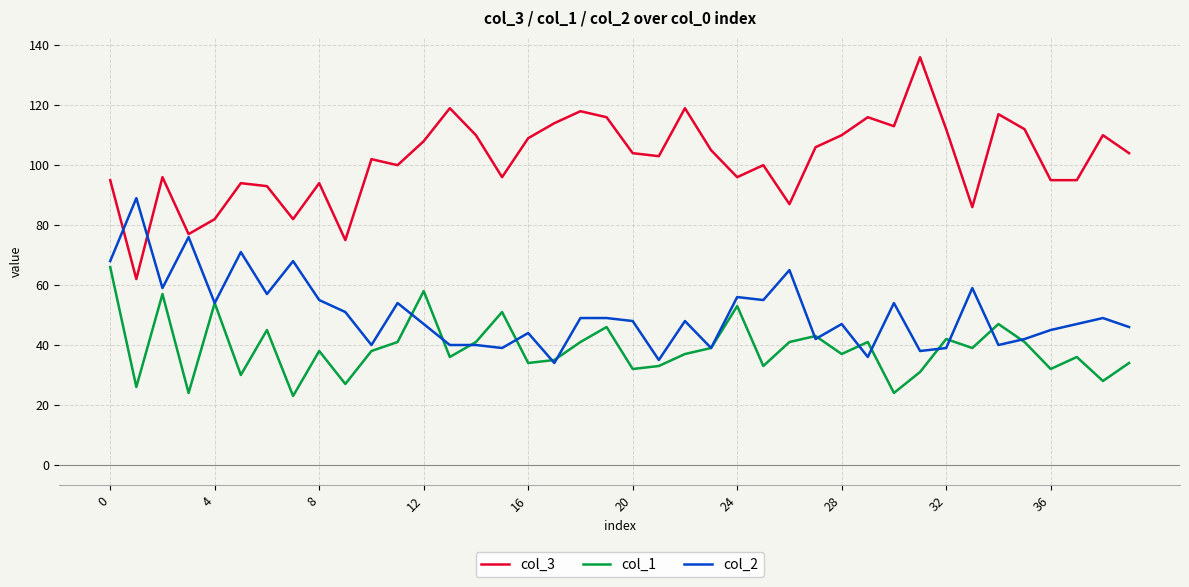

What is the difference between the maximum and minimum values in the col_2 series?

55